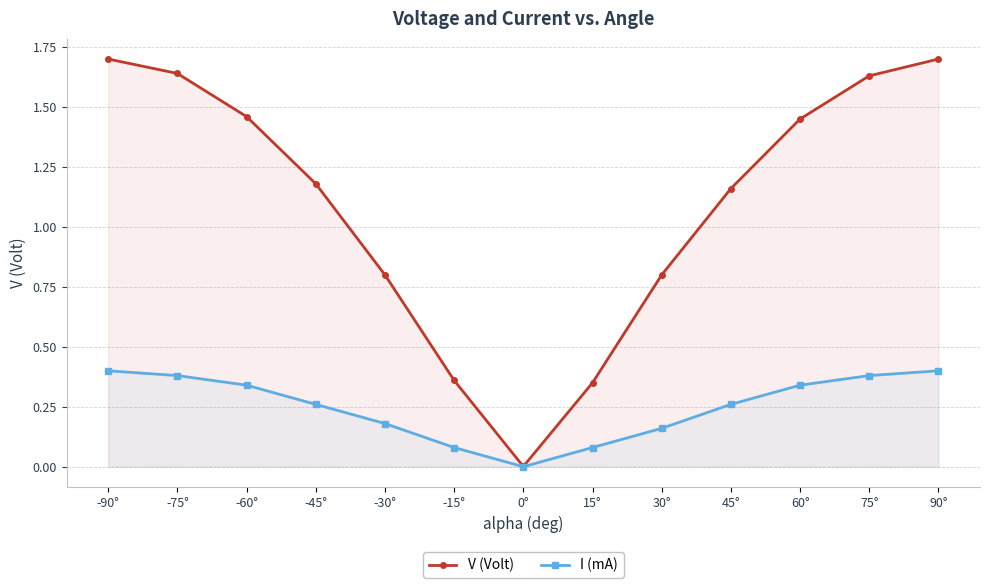

True or false: V (Volt) has a value of 0.6 at 75°.

False